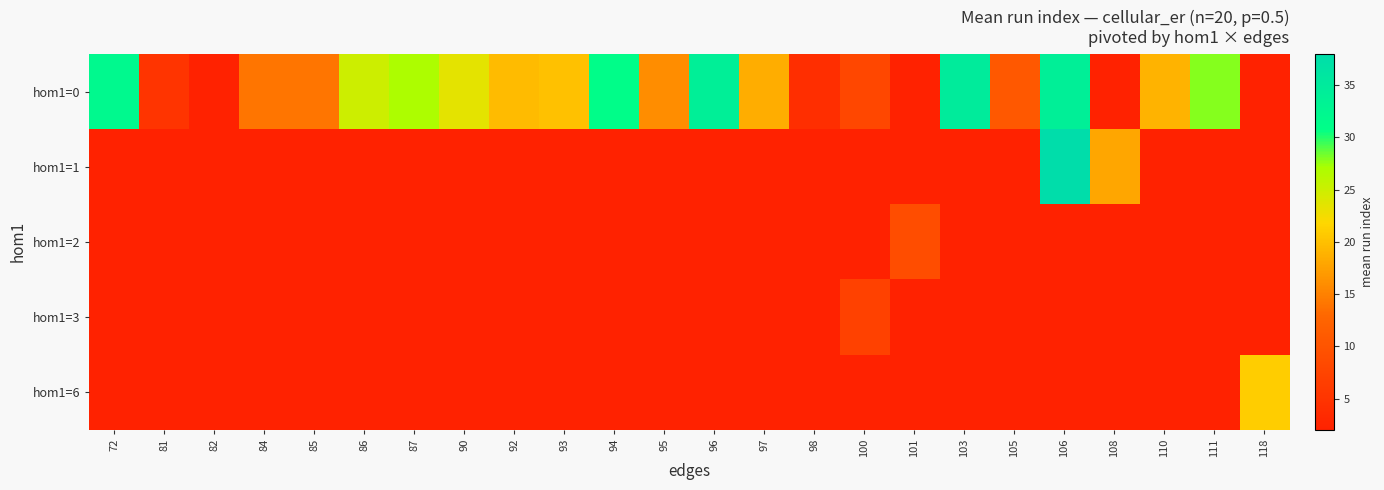

How many series are shown in this chart?

5